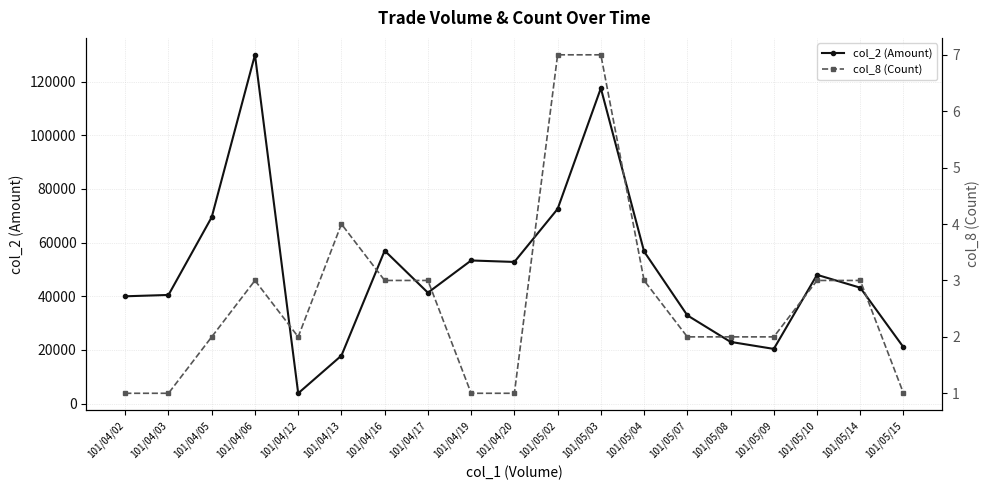

At how many categories does at least one series exceed 40351?

12